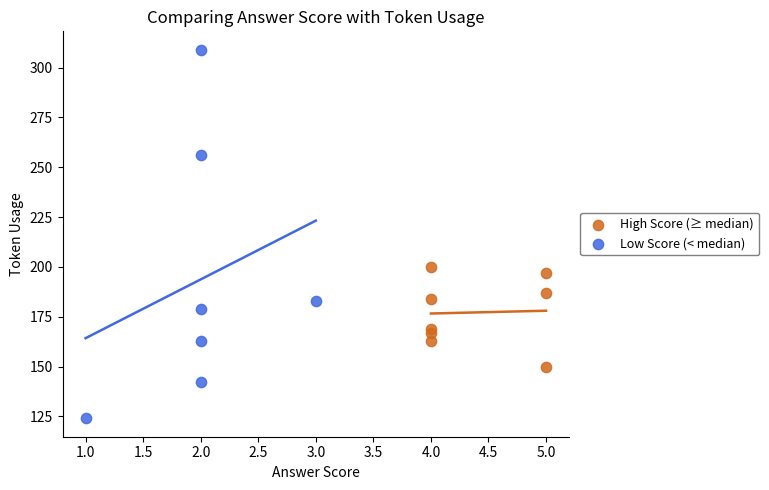

Which series has the largest Y range (max minus min)?

Low Score (< median)